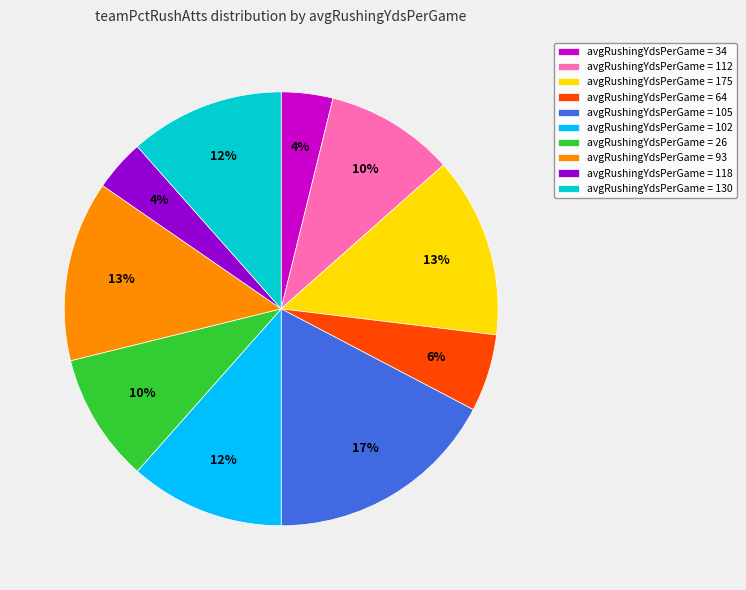

Does any single category account for the majority?

No